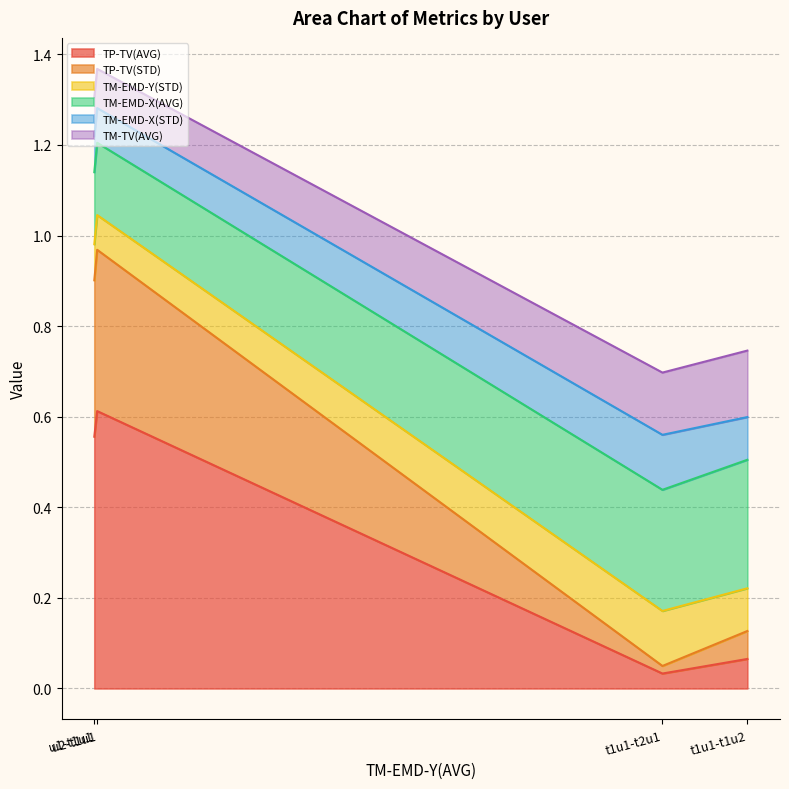

Does the chart have visible grid lines?

Yes